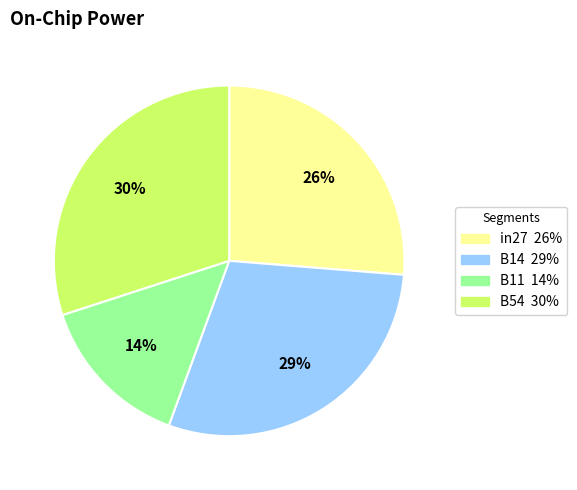

Is there any slice that represents more than half of the pie?

No